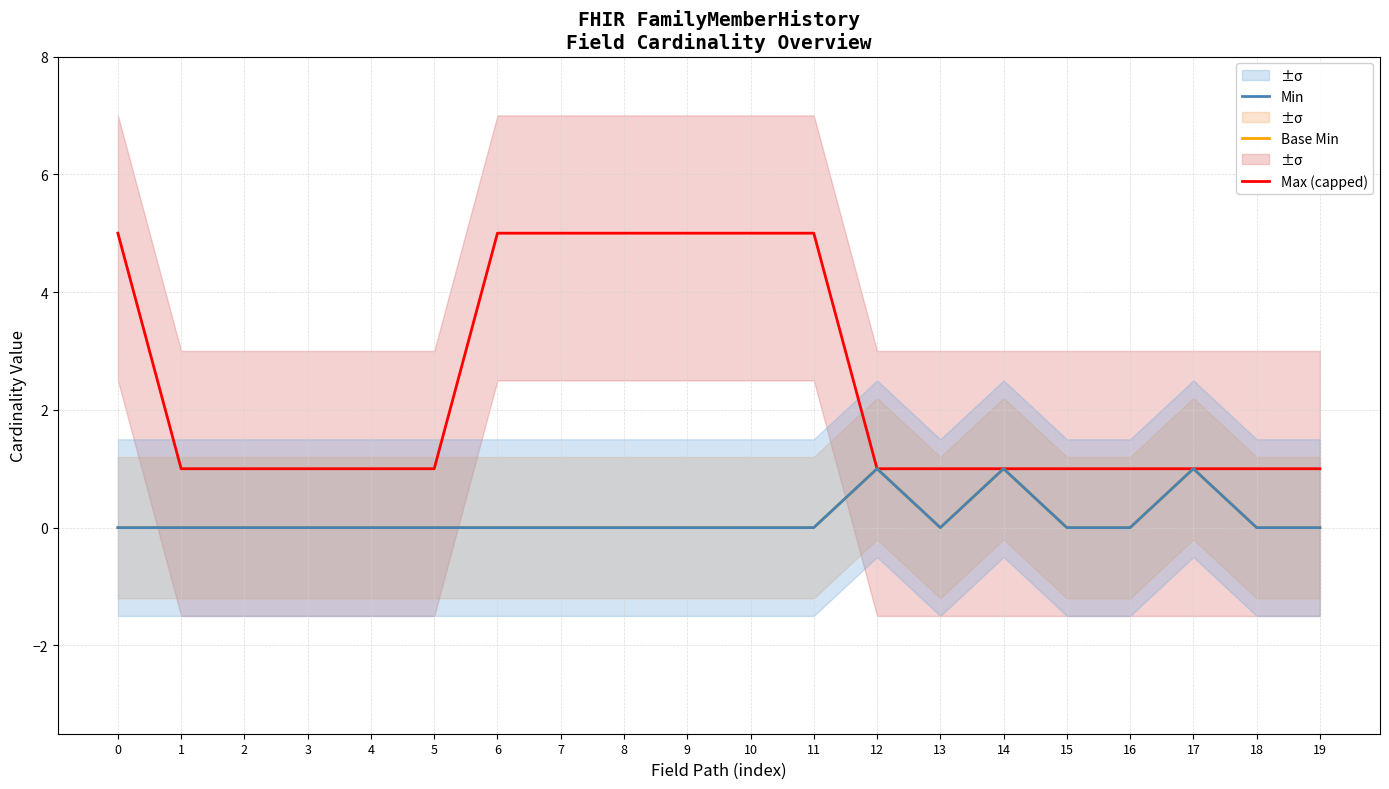

What is the sum of the Max (capped) values at 7 and 8?

10